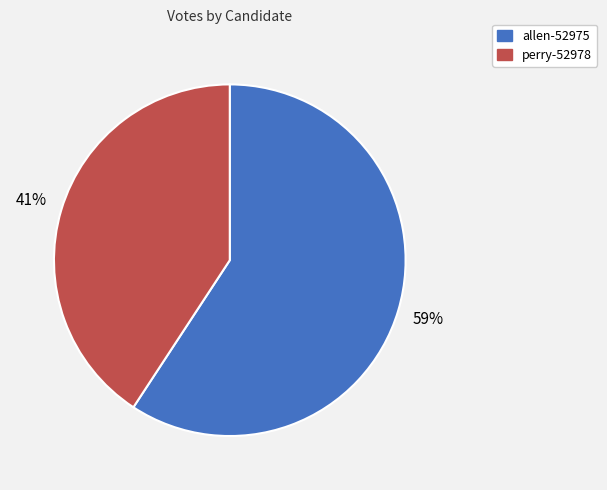

To the nearest percent, what percentage of the pie is perry-52978?

41%